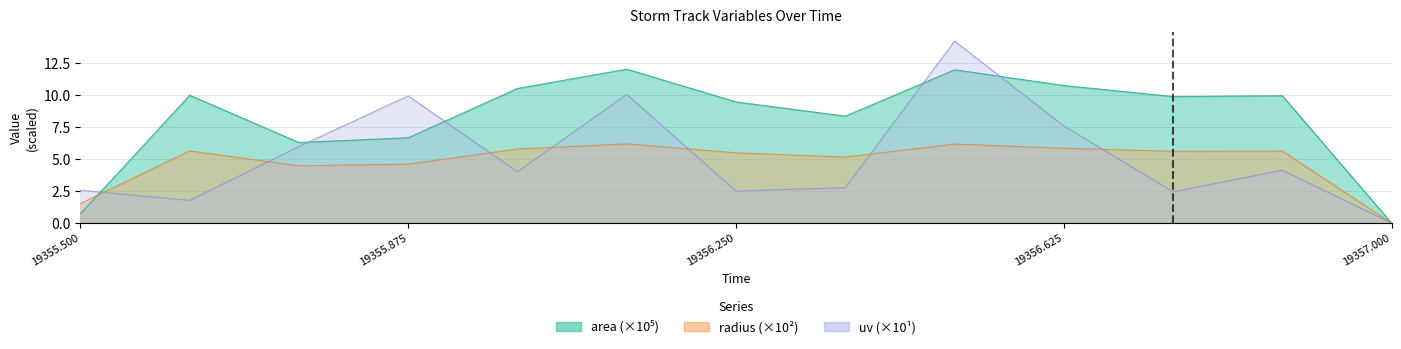

How many positive values does the uv series have?

12